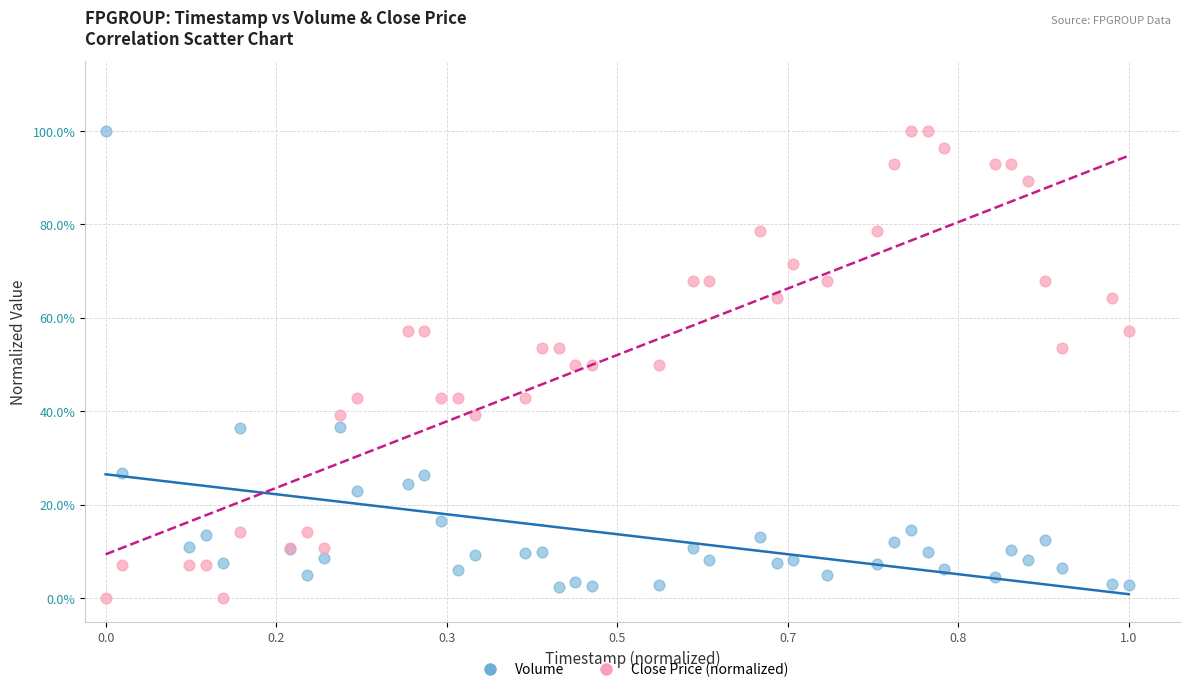

Which series has the largest Y range (max minus min)?

Close Price (normalized)